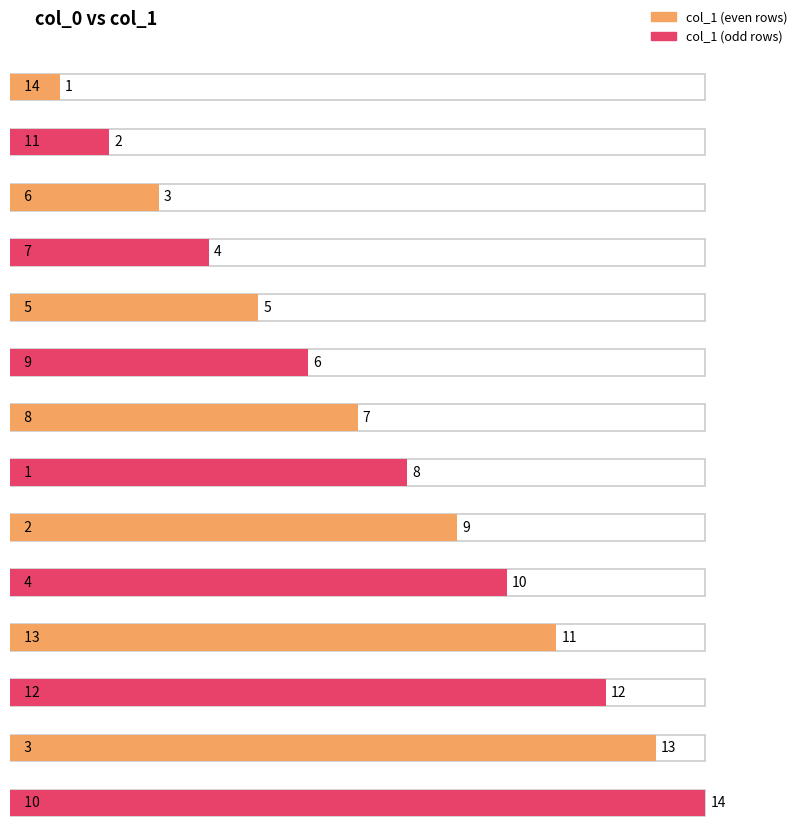

Are the bars grouped side by side (vs. stacked)?

No